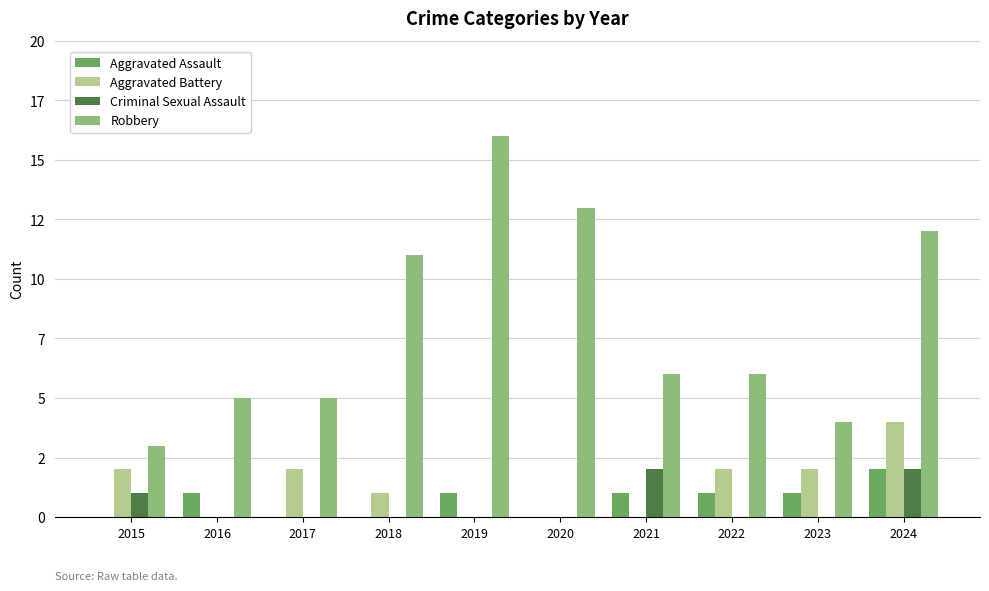

Reading left to right, what are all the values shown in this chart?

Aggravated Assault: 2015=0	2016=1	2017=0	2018=0	2019=1	2020=0	2021=1	2022=1	2023=1	2024=2
Aggravated Battery: 2015=2	2016=0	2017=2	2018=1	2019=0	2020=0	2021=0	2022=2	2023=2	2024=4
Criminal Sexual Assault: 2015=1	2016=0	2017=0	2018=0	2019=0	2020=0	2021=2	2022=0	2023=0	2024=2
Robbery: 2015=3	2016=5	2017=5	2018=11	2019=16	2020=13	2021=6	2022=6	2023=4	2024=12